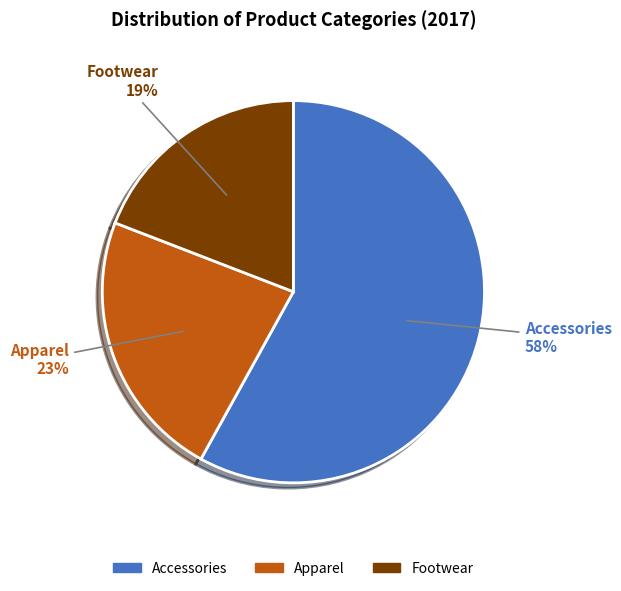

The Footwear slice represents 19% of the pie. True or false?

True